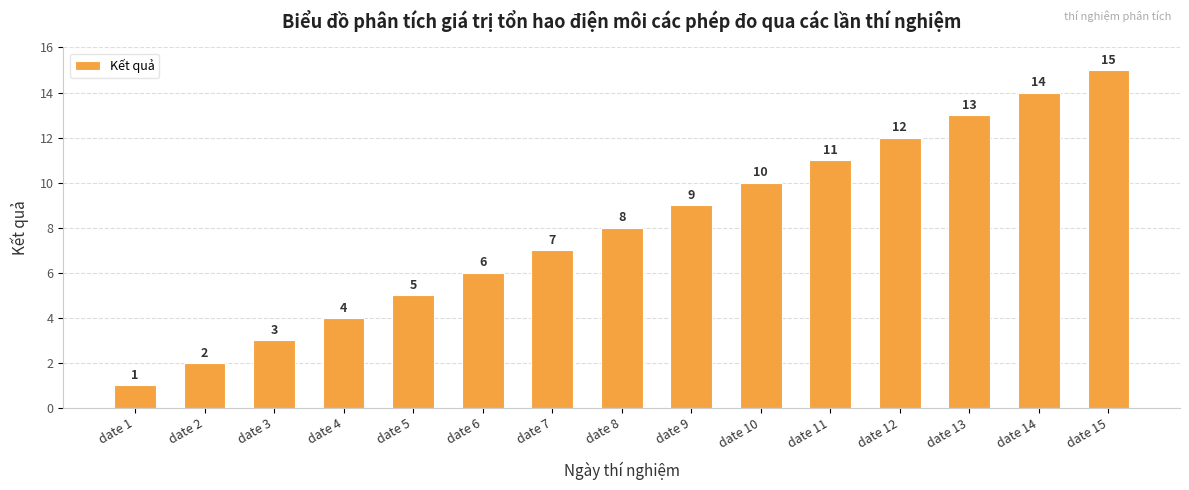

What is the change in value from date 10 to date 14?

+4